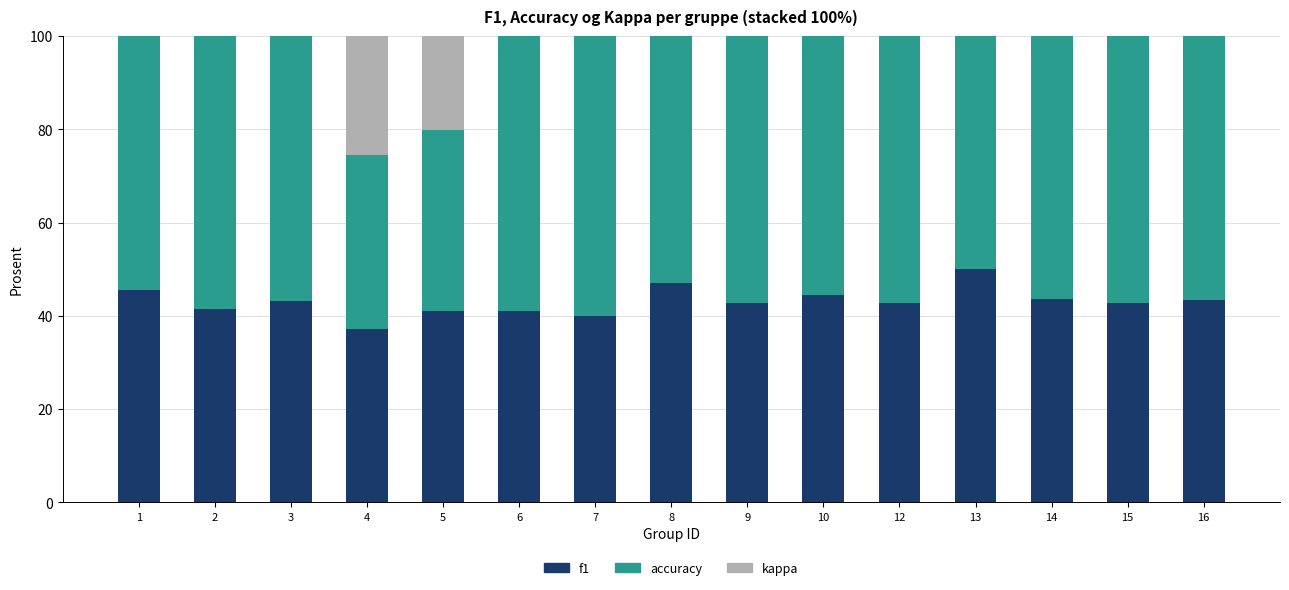

True or false: f1 has a value of 41.4 at 2.

True